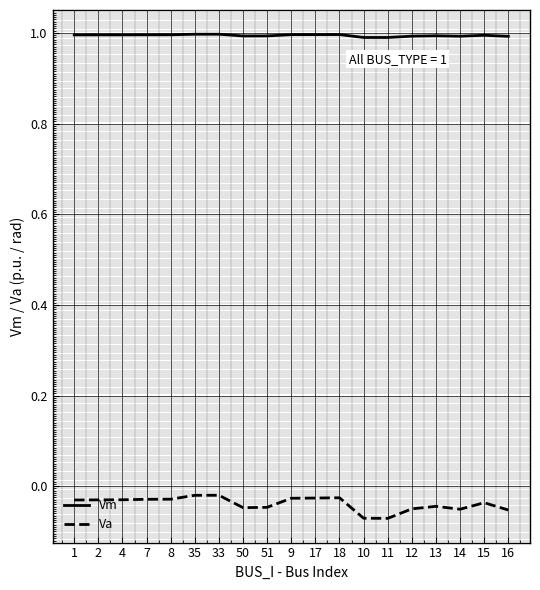

What is the sum of all Vm values?

18.9